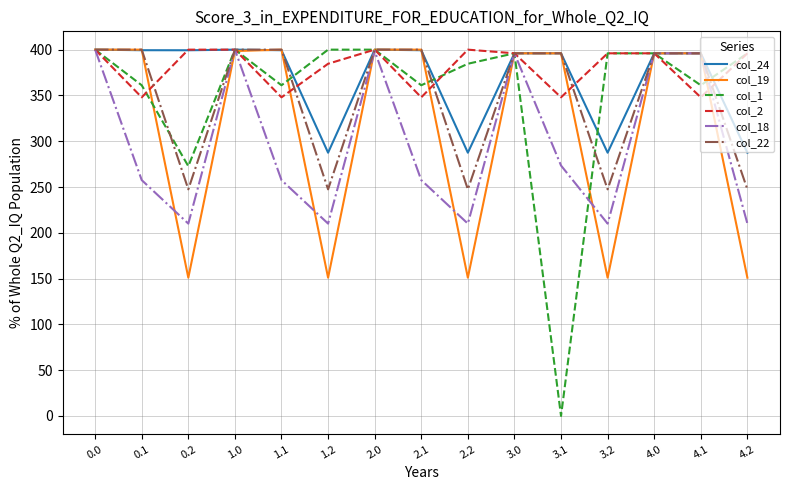

What is the sum of all col_19 values?

4737.3